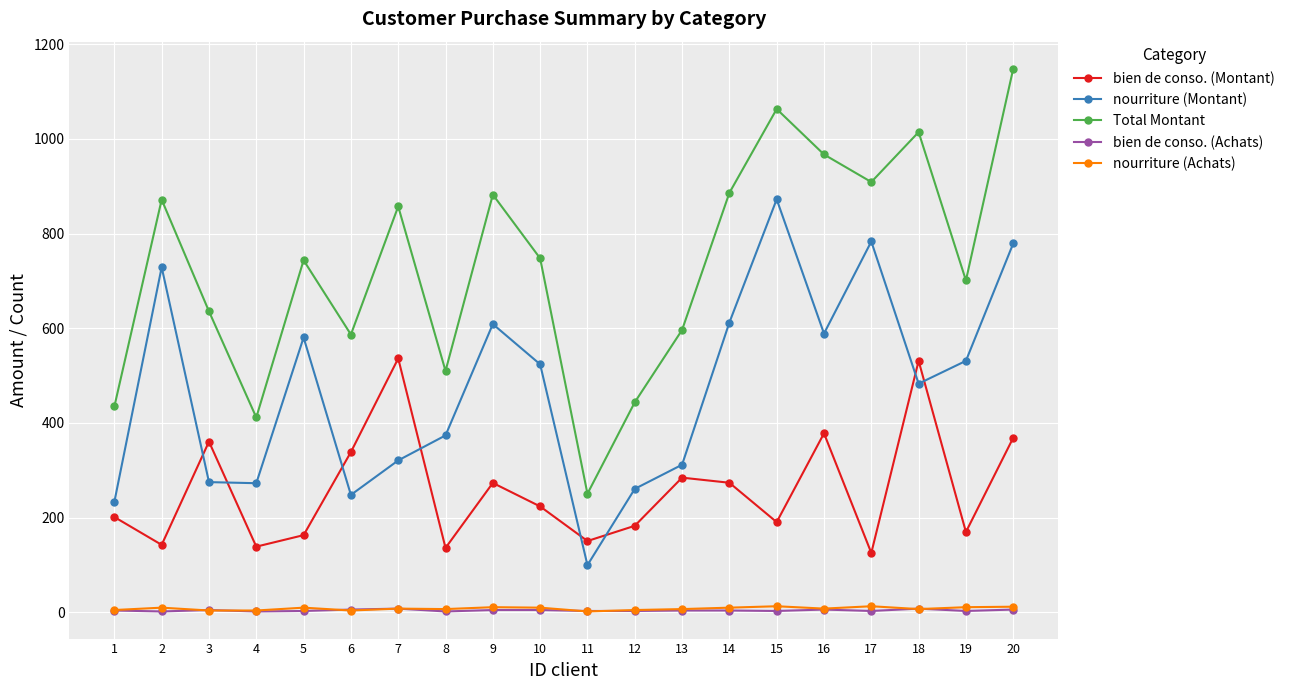

How many bien de conso. (Achats) values are between 3 and 6?

15